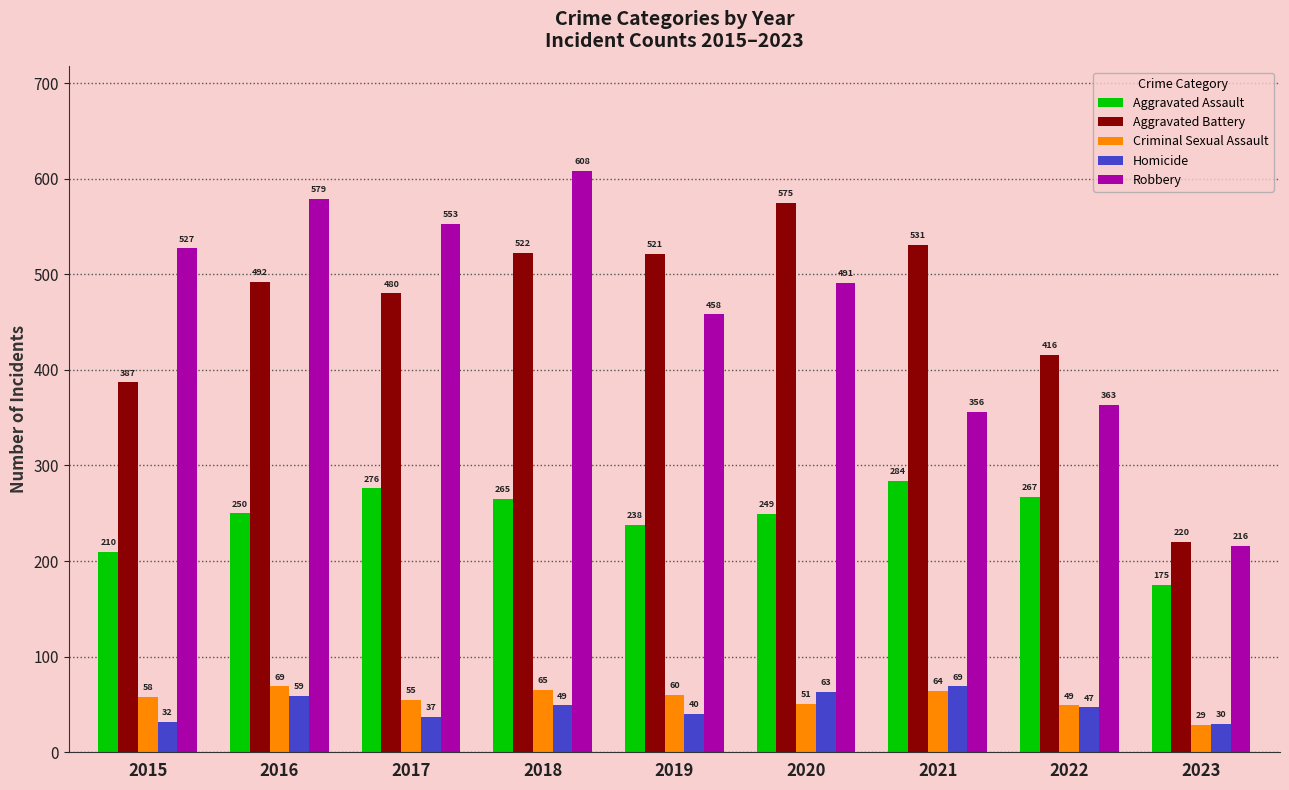

List the labels in order of Aggravated Assault value, smallest first.

2023, 2015, 2019, 2020, 2016, 2018, 2022, 2017, 2021